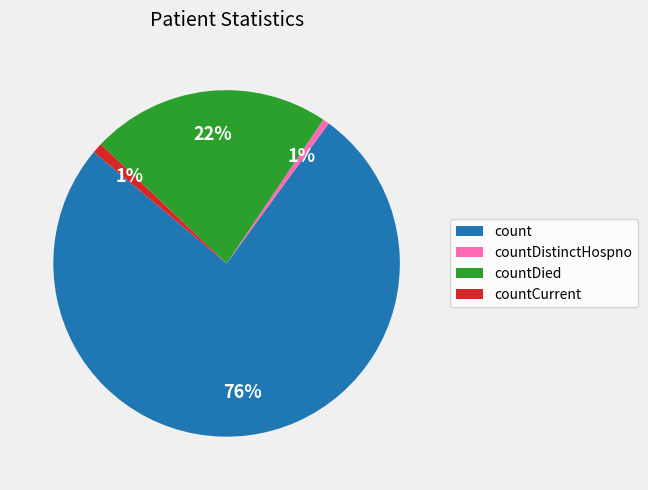

The countDied slice represents 22% of the pie. True or false?

True